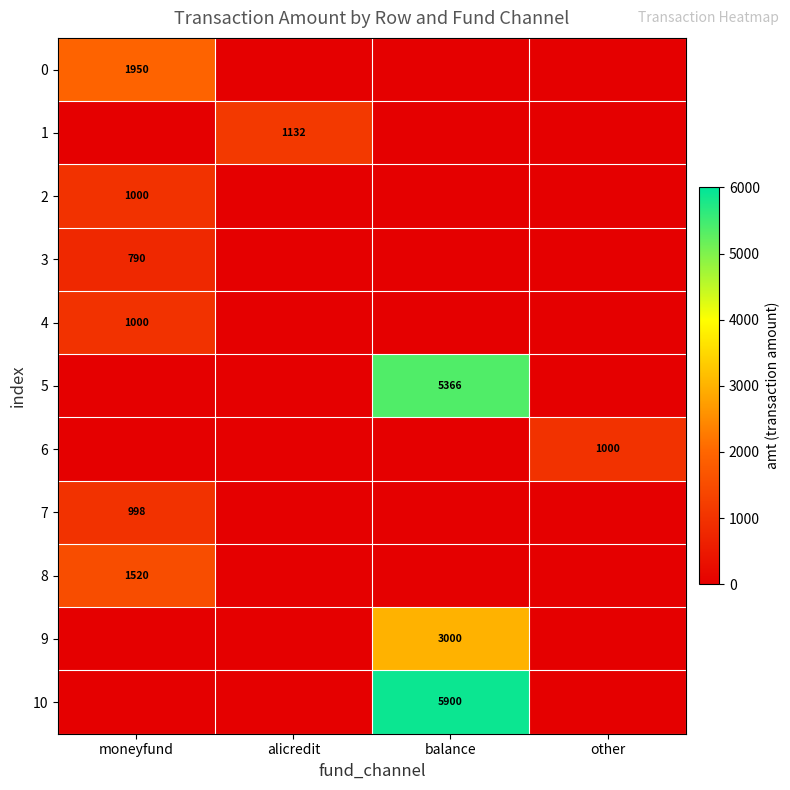

At how many categories does at least one series exceed 4415?

1